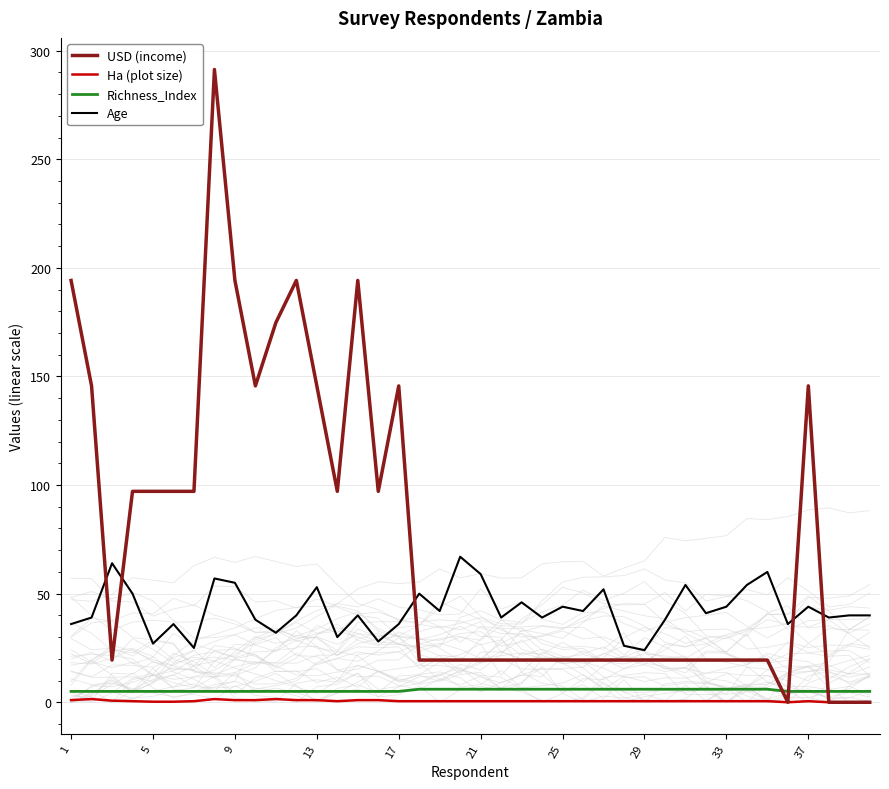

True or false: USD (income) has a value of 4.8 at 33.

False